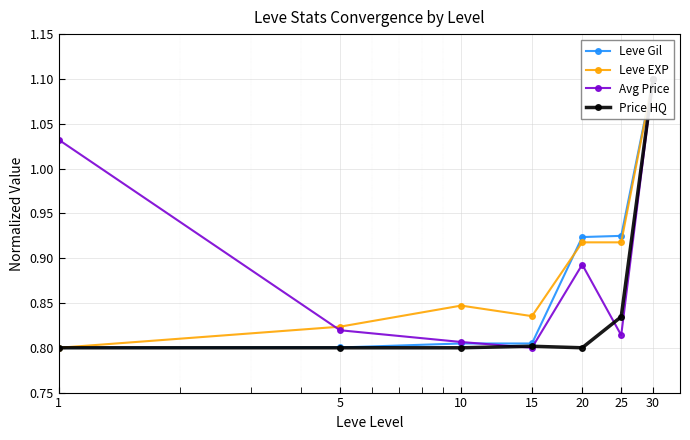

Which series ends up on top after the final intersection of Leve EXP and Leve Gil?

Leve Gil